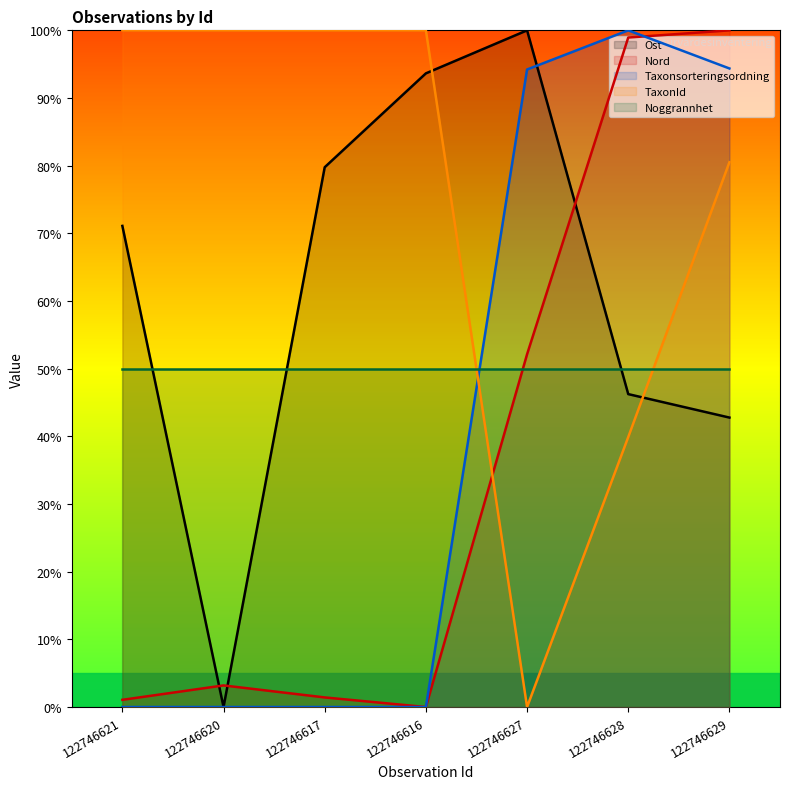

What is the total value across all series at 122746627?

296.3